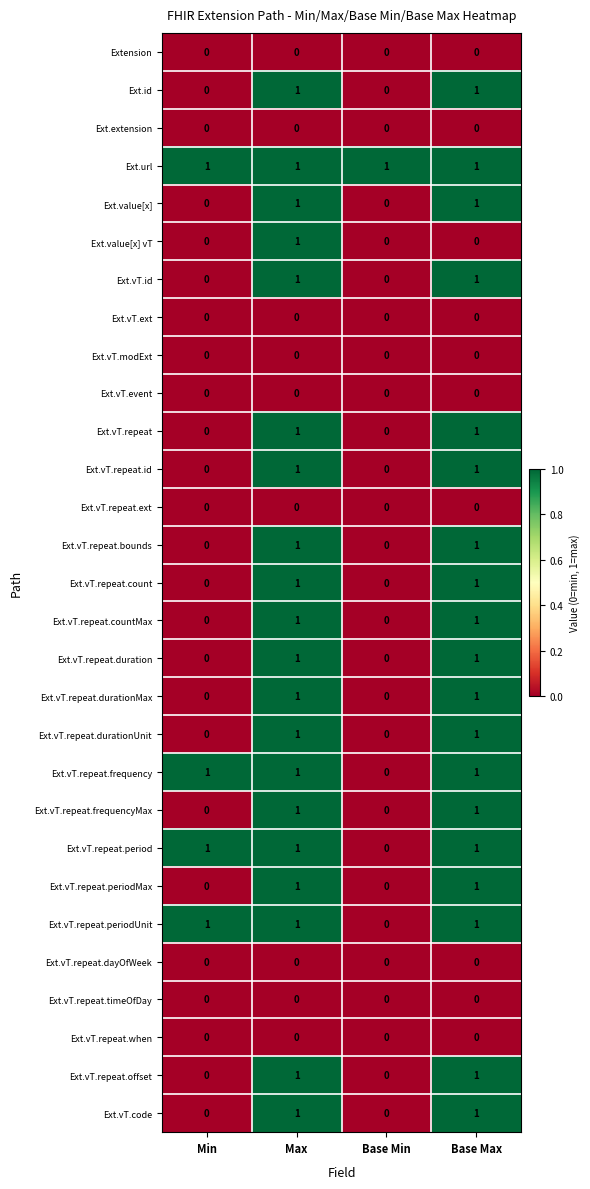

At which category is the sum across all series the highest?

Max